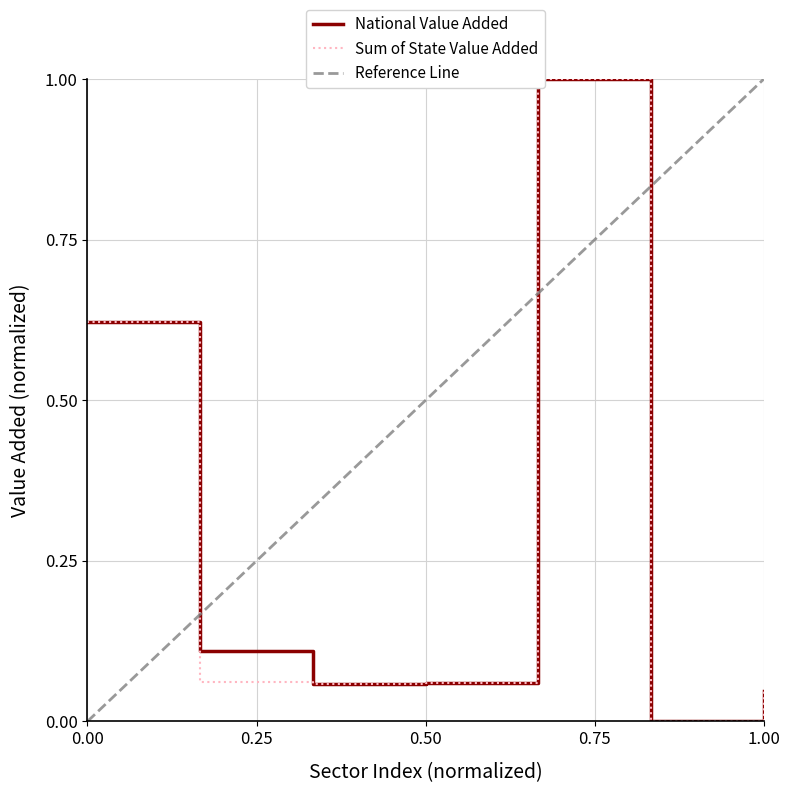

How many times do National Value Added and Sum of State Value Added cross each other?

2